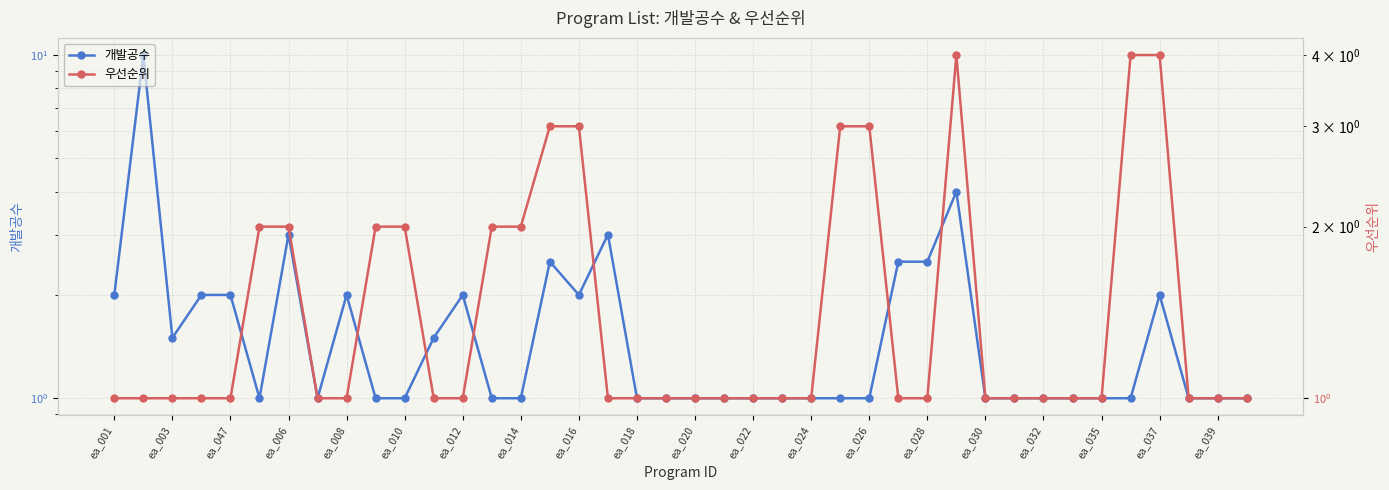

How many series are shown in this chart?

2